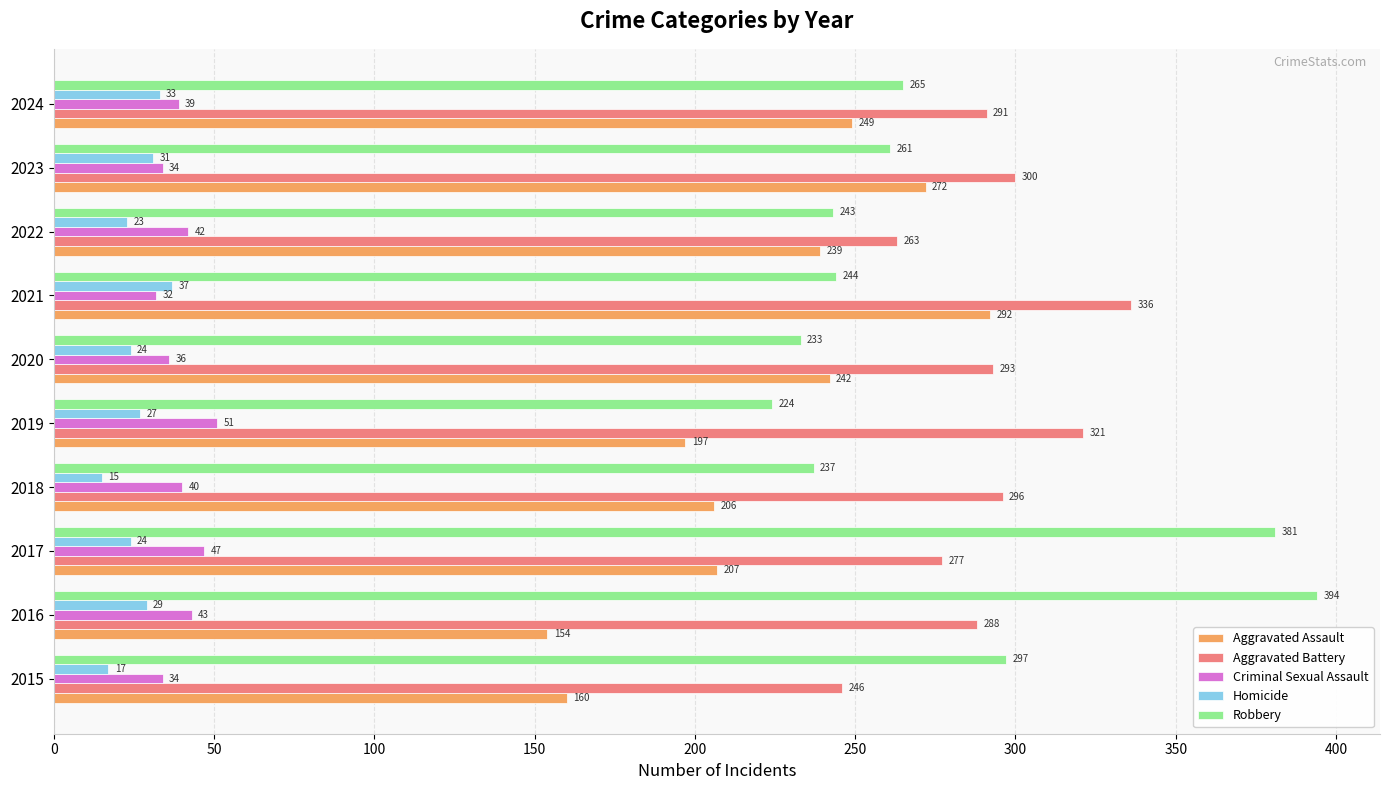

The value of Aggravated Battery at 2016 is 288. True or false?

True